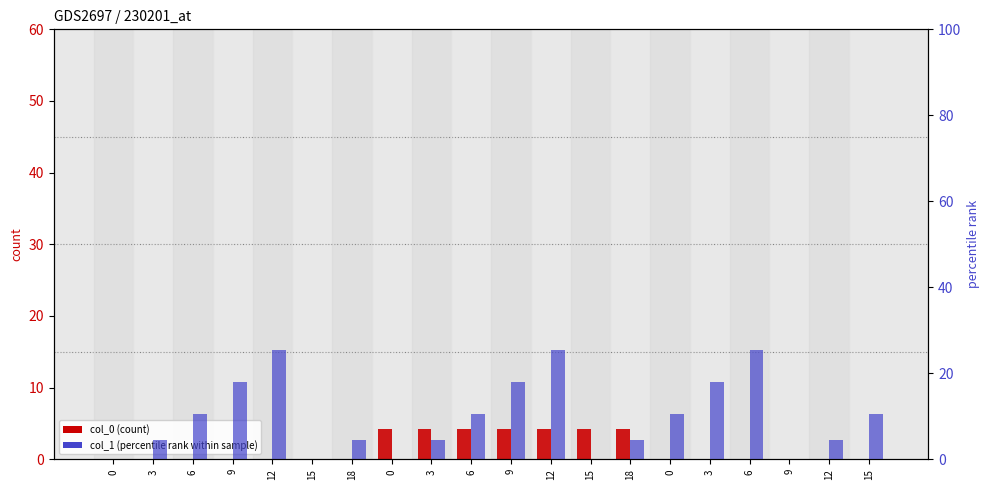

Are the bars horizontal?

No